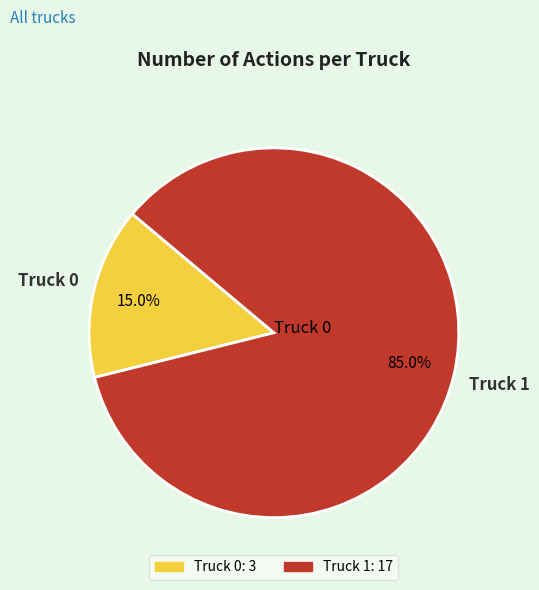

Which slice is the smallest?

Truck 0